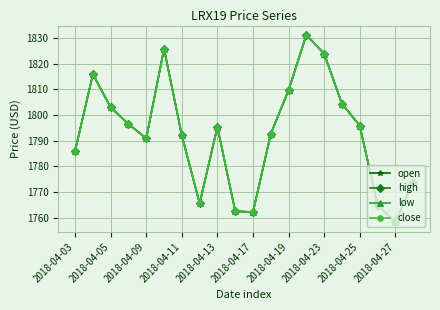

Is this an area chart (filled region under the line)?

No